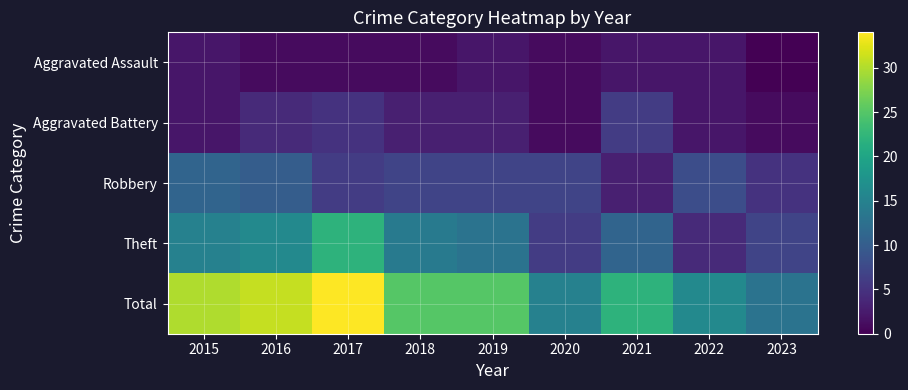

Which category has the highest value across all series?

2017